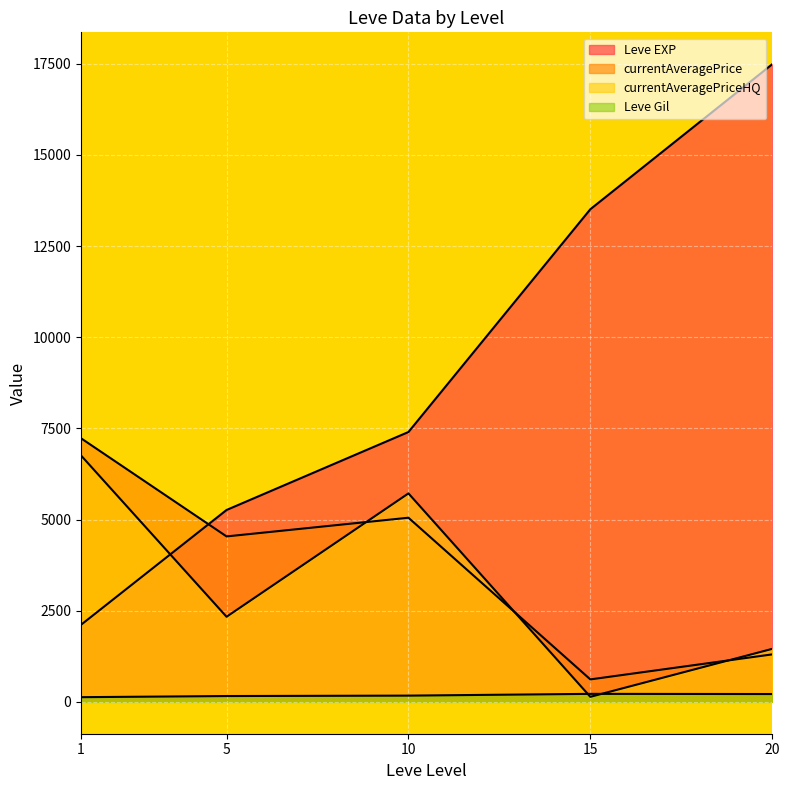

Does the chart display data point markers on the line(s)?

No